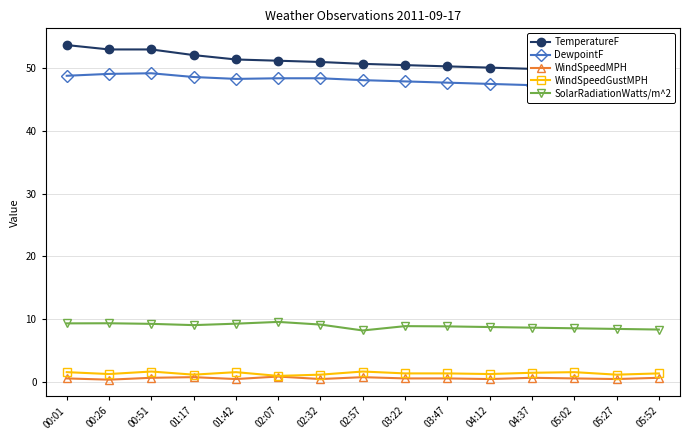

Read the WindSpeedMPH value at 05:52.

0.6